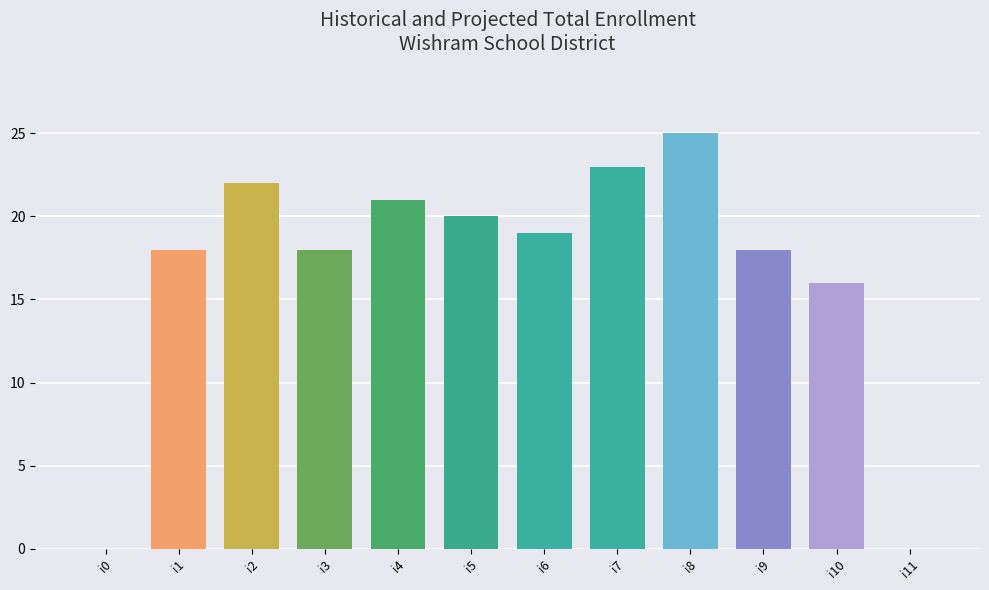

Count the number of data series in this chart.

1